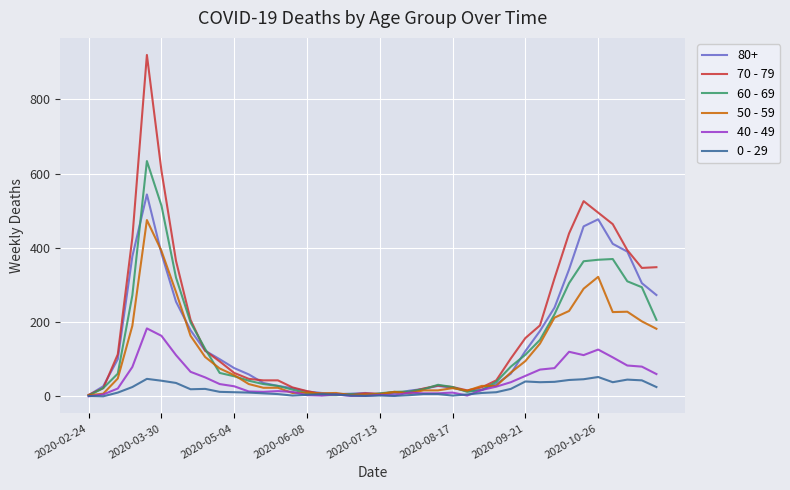

Which series has the widest spread of values?

70 - 79